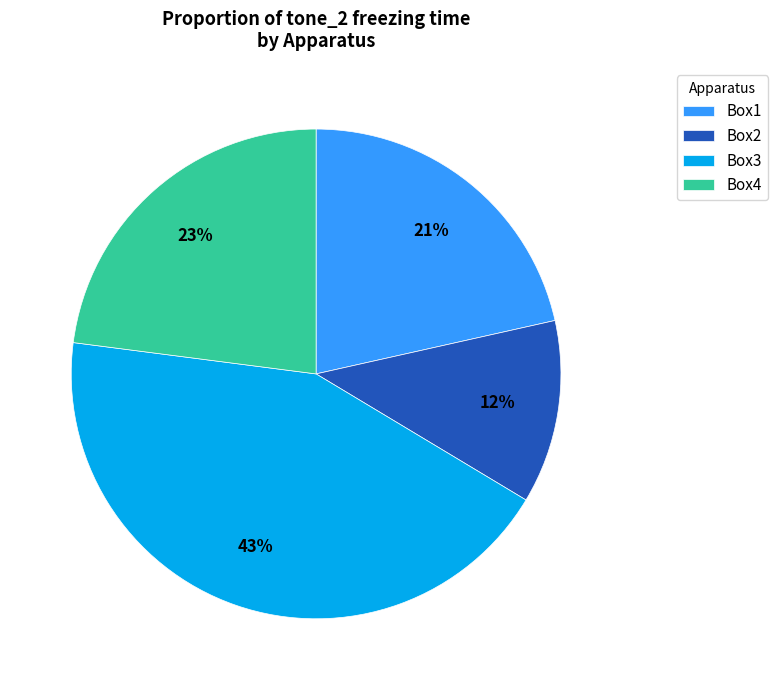

Do Box4 and Box2 together represent more than half of the pie?

No